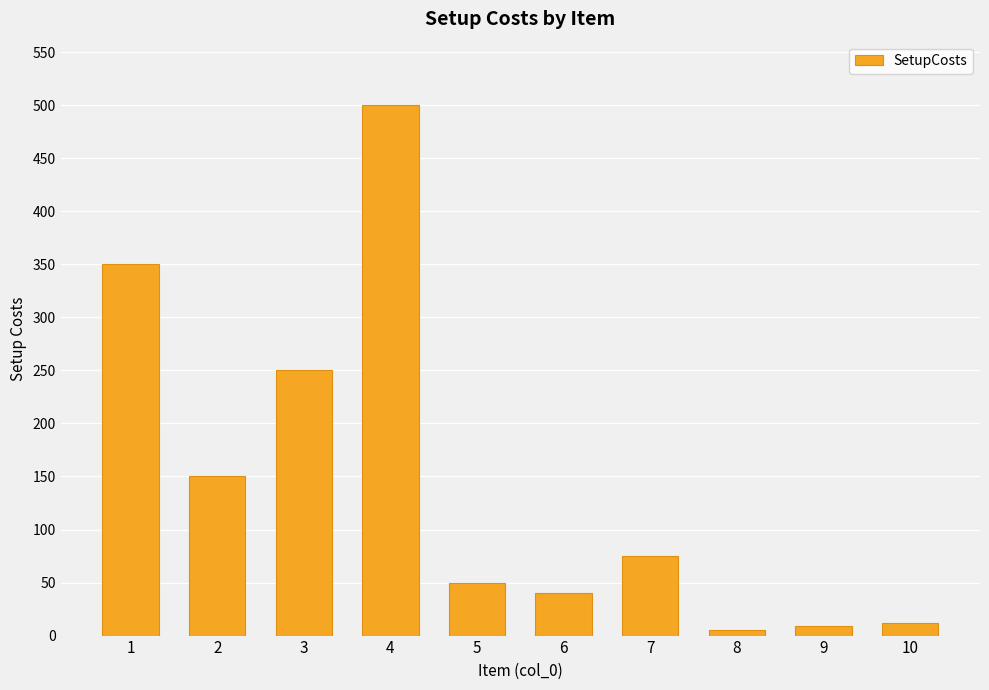

What is the value of the 5th bar from the left?

50.0